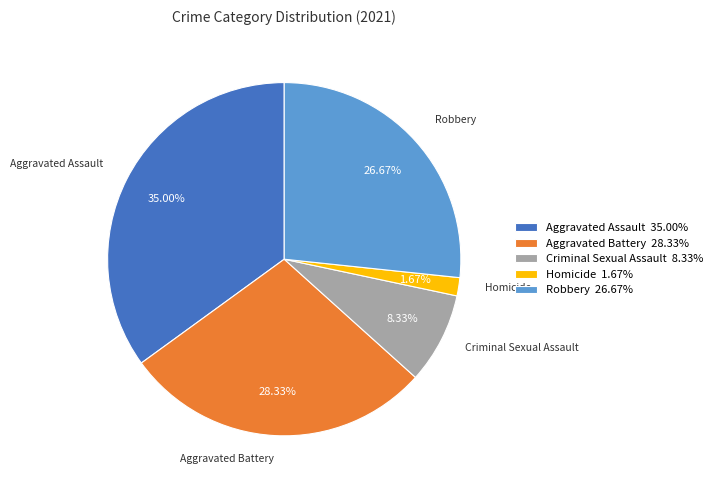

The Aggravated Battery slice represents 18% of the pie. True or false?

False